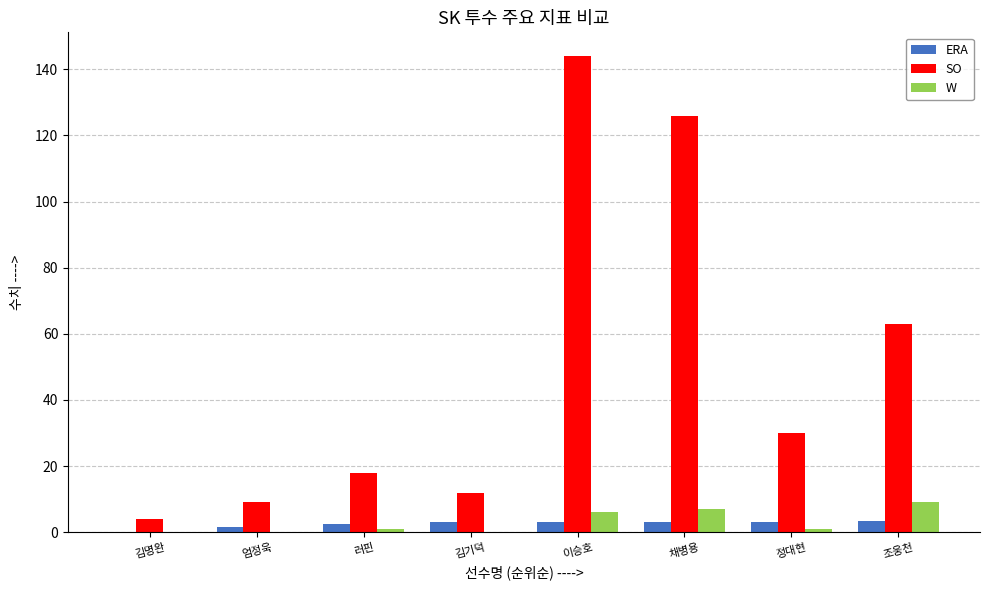

What is the total value across all series at 조웅천?

75.3